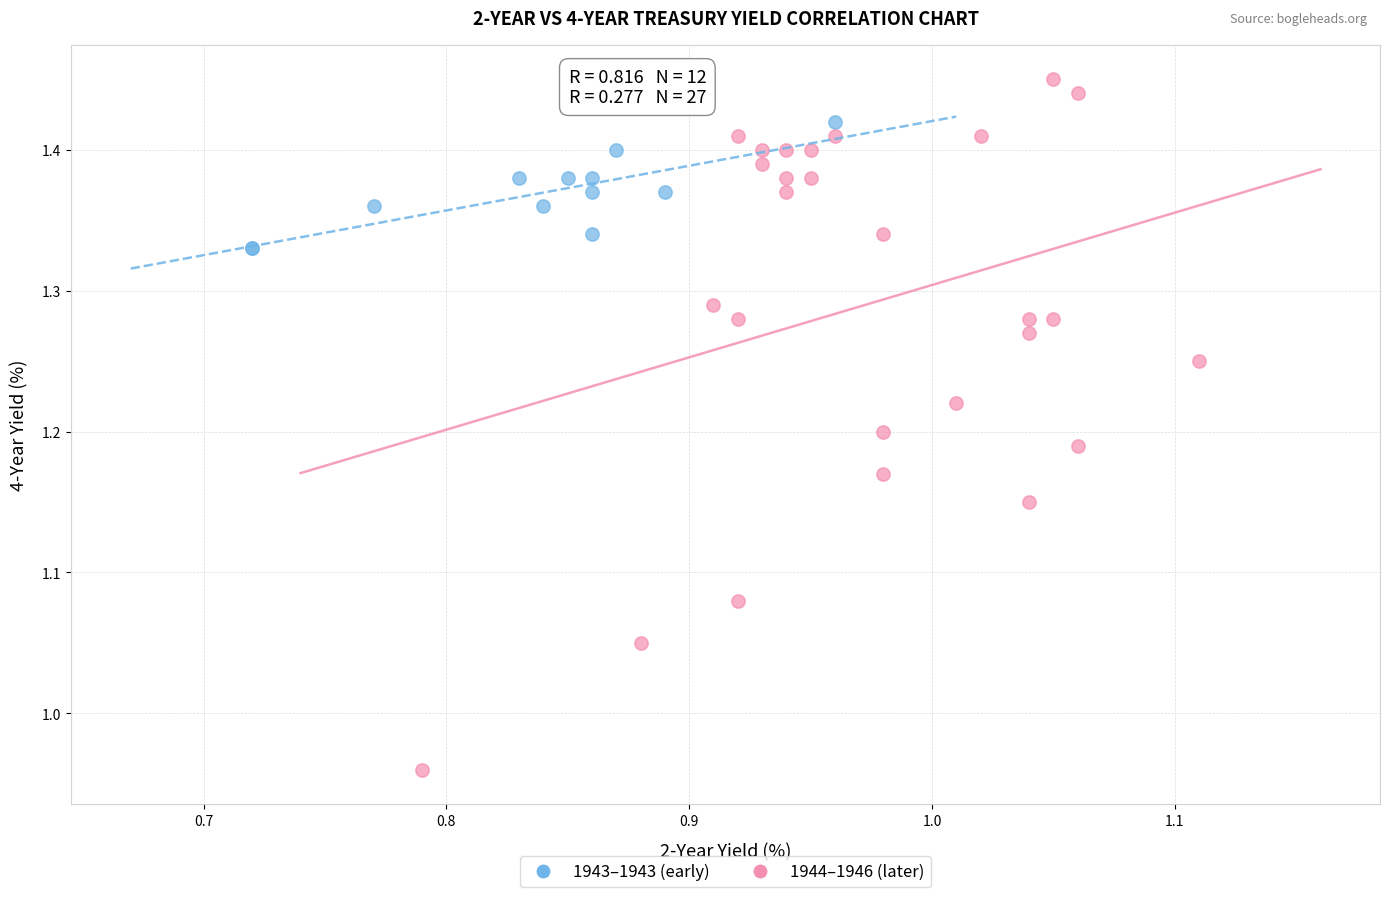

Which series has the largest Y range (max minus min)?

1944–1946 (later)